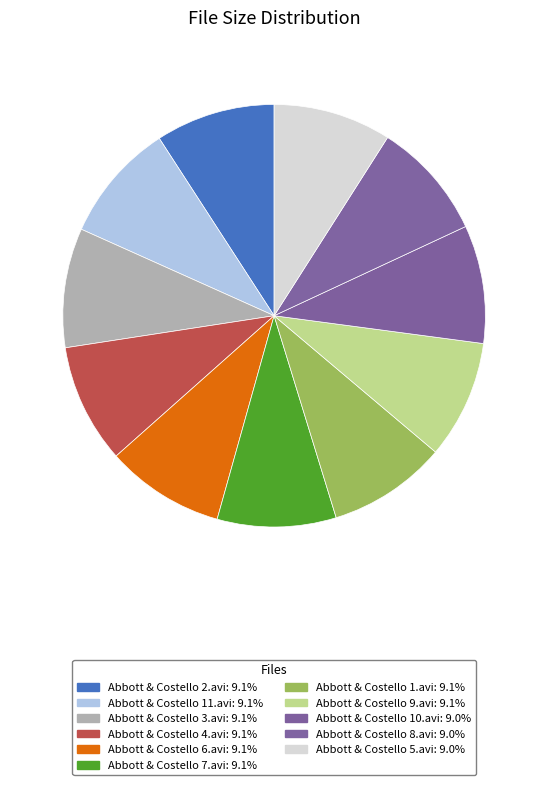

How many segments does this pie chart have?

11